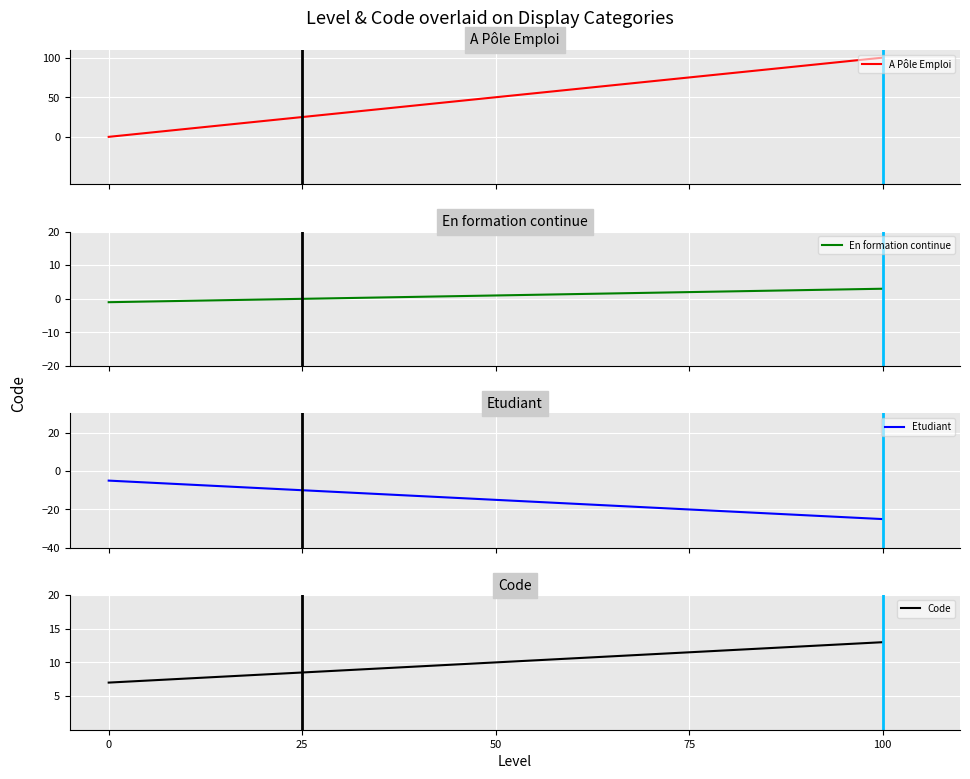

How many data points in En formation continue are less than 1?

1